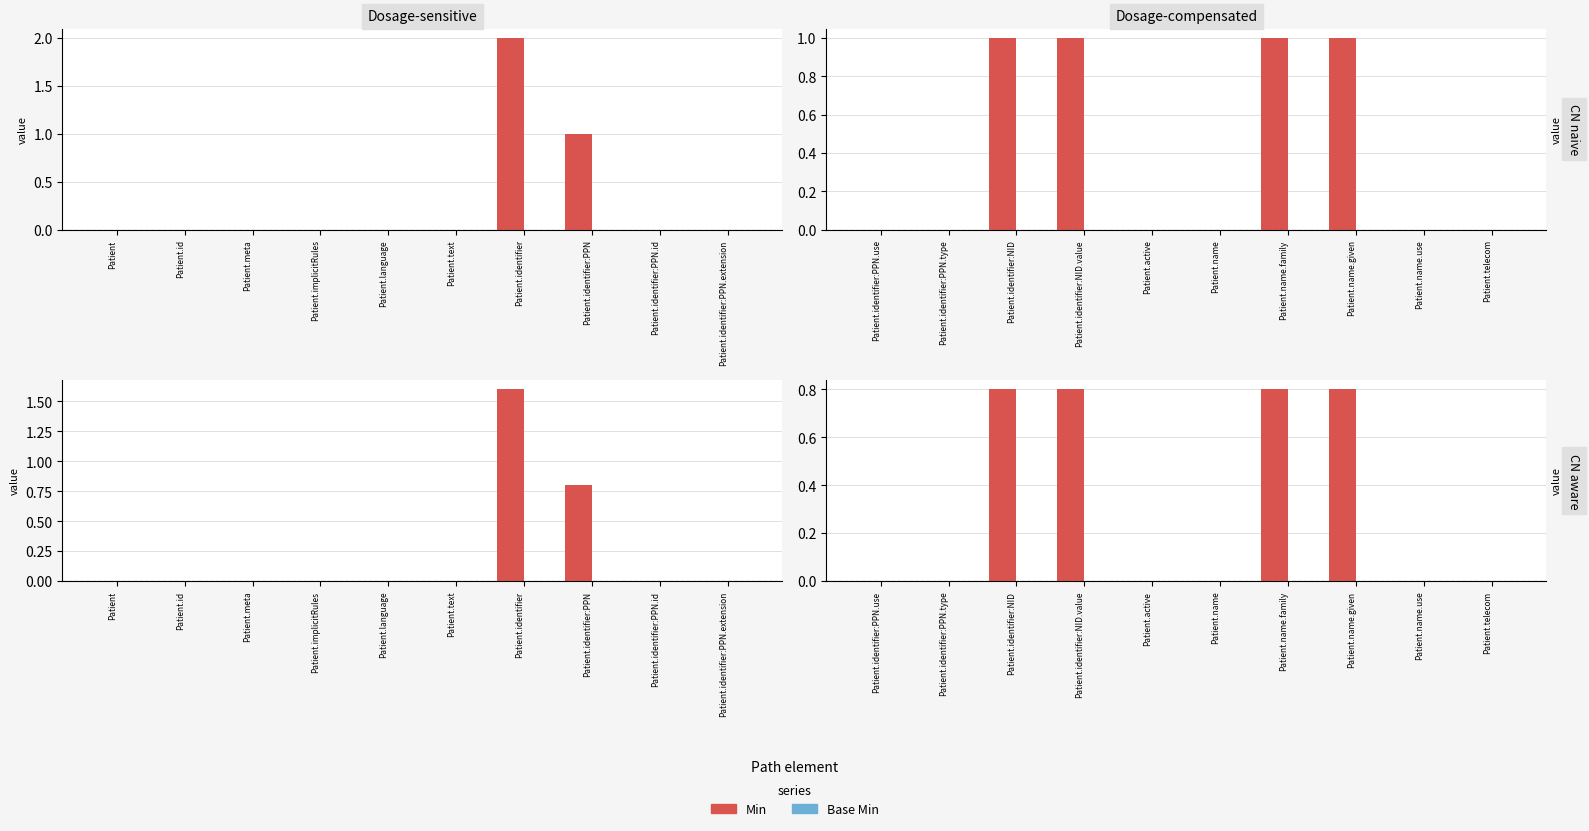

Rank the series by their average value, from lowest to highest.

Base Min, Min